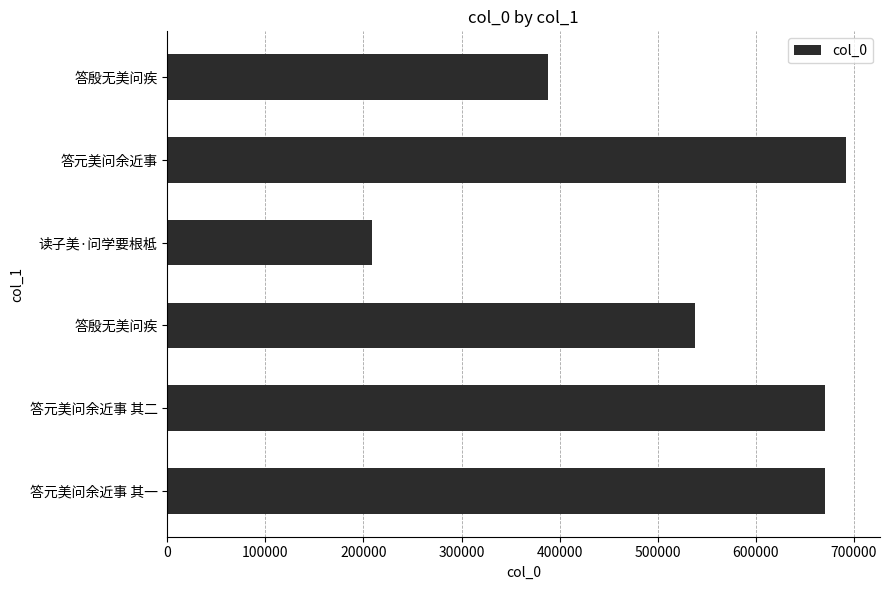

Are the bars horizontal?

Yes